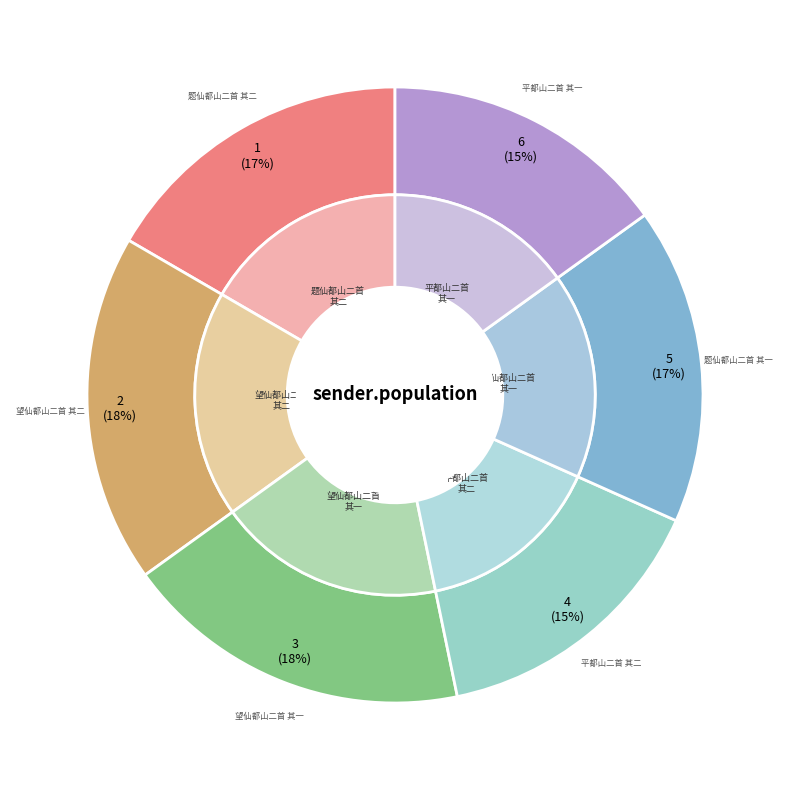

What percentage do 题仙都山二首 其二 and 望仙都山二首 其一 together represent?

34.9%